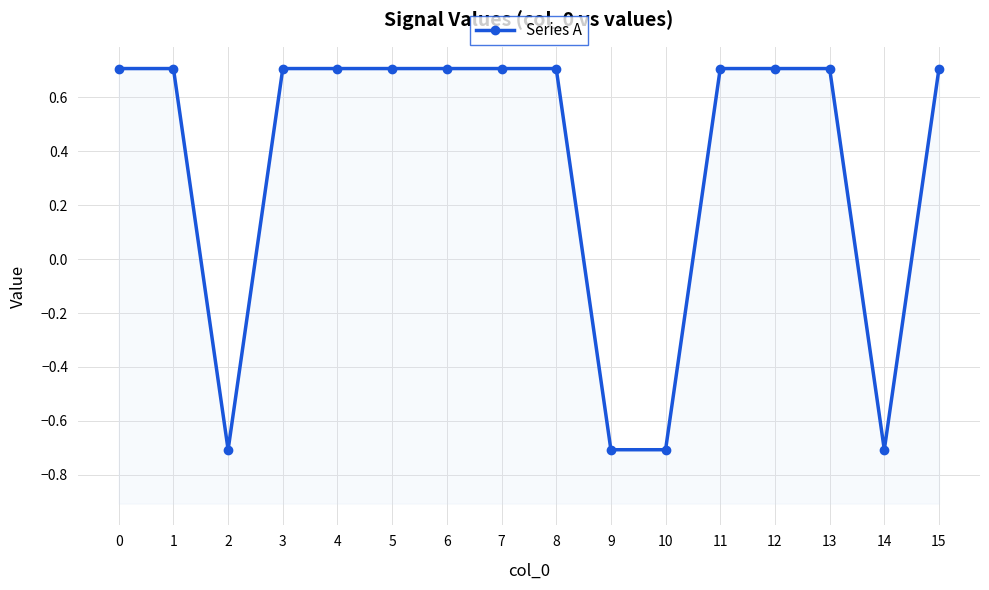

How many lines are shown in the chart?

1